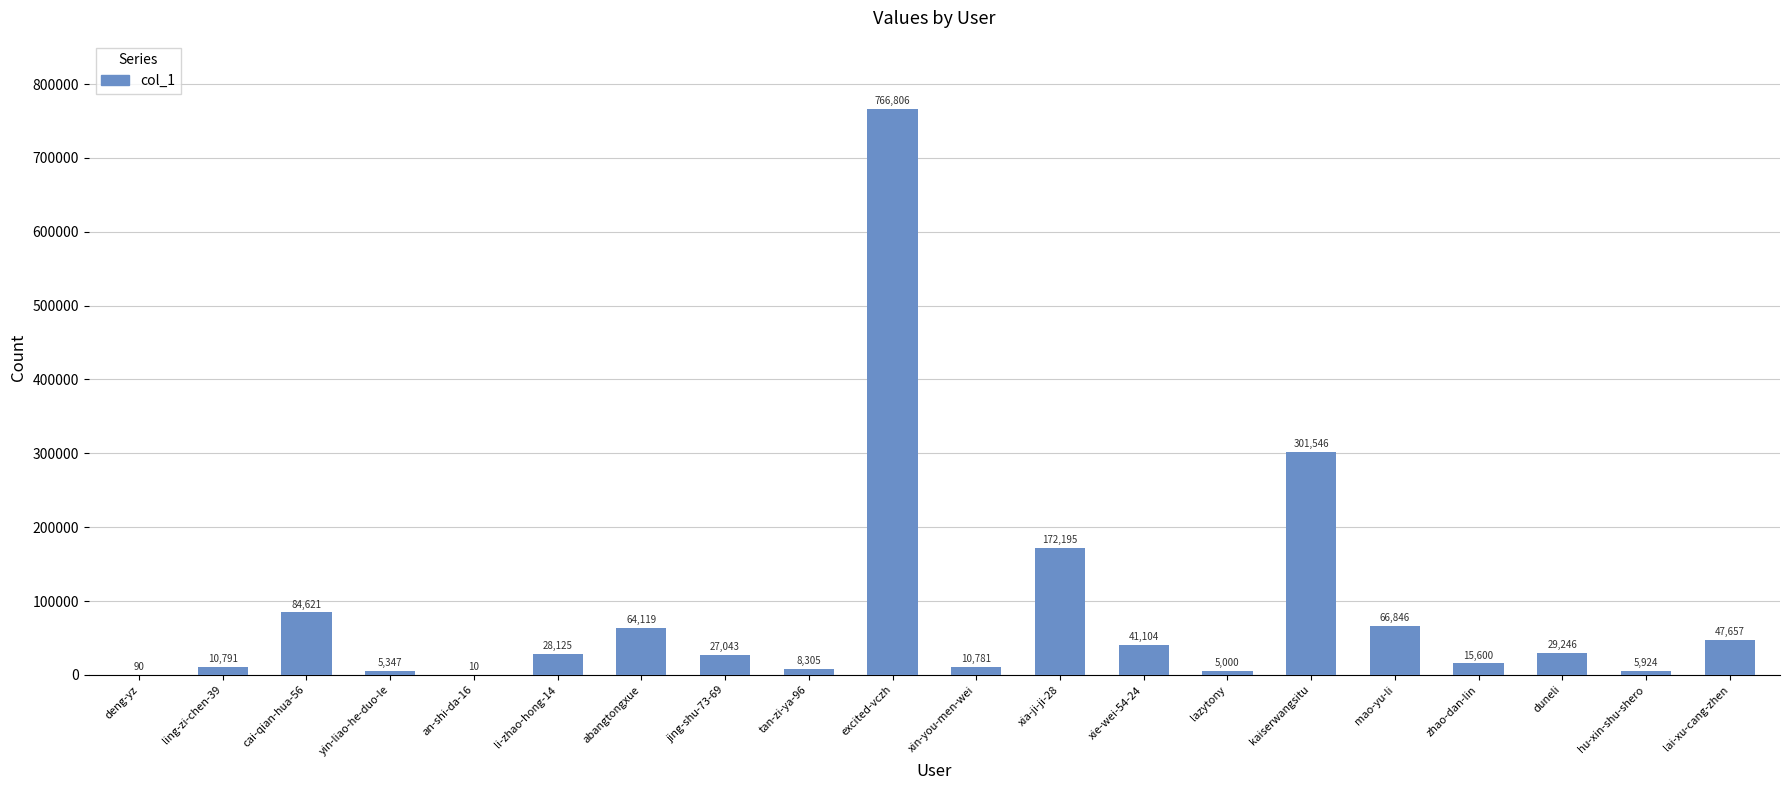

What is the average value?

84558